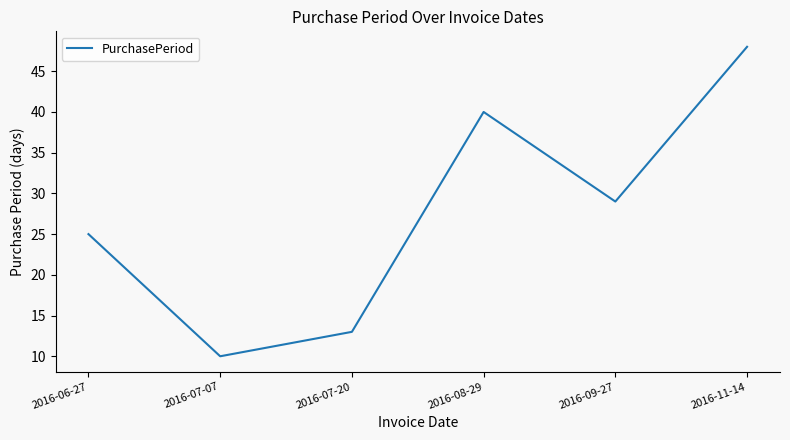

The chart shows a value of 13 at 2016-07-20. True or false?

True